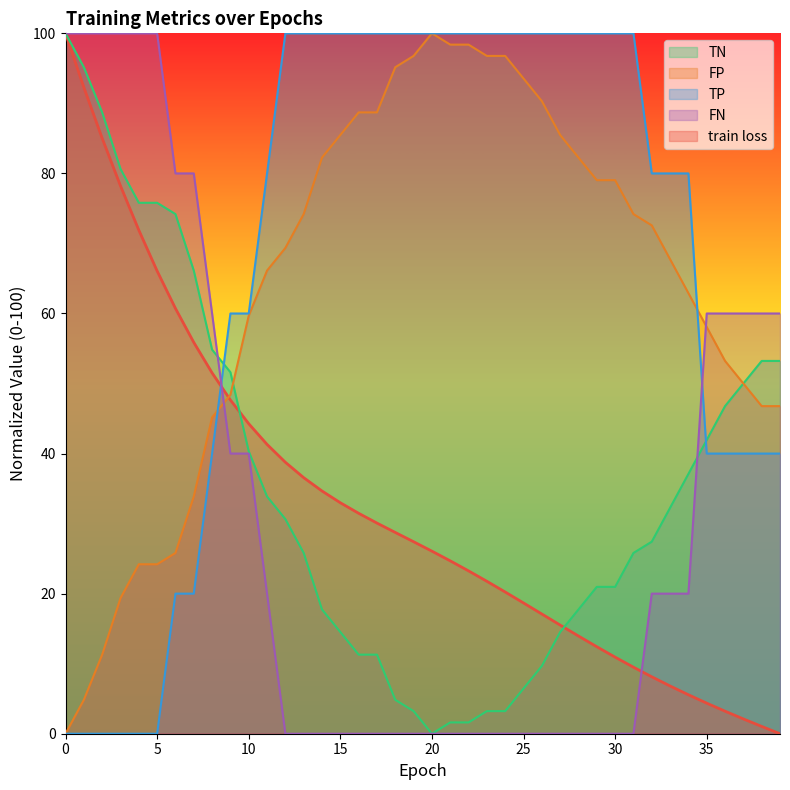

What is the difference between the second highest and second lowest values in the FN series?

100.0